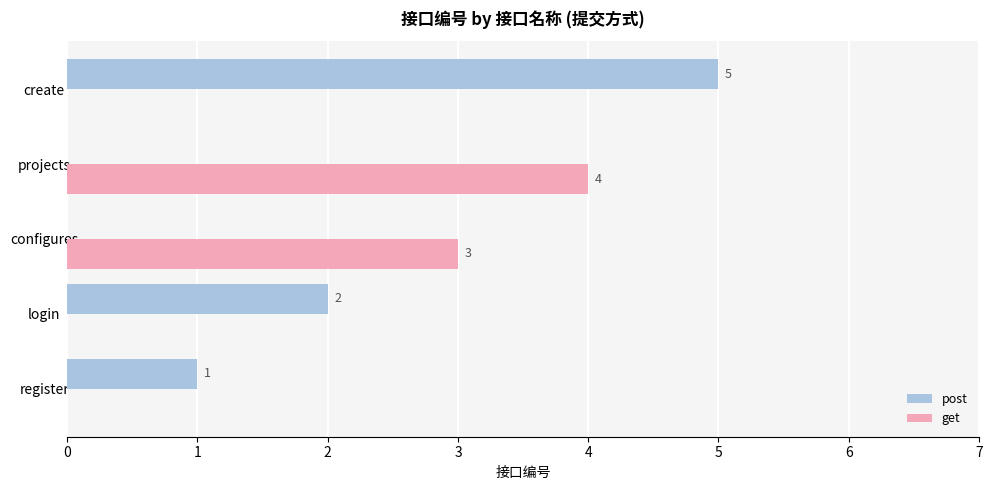

True or false: post has a value of 1 at register.

True